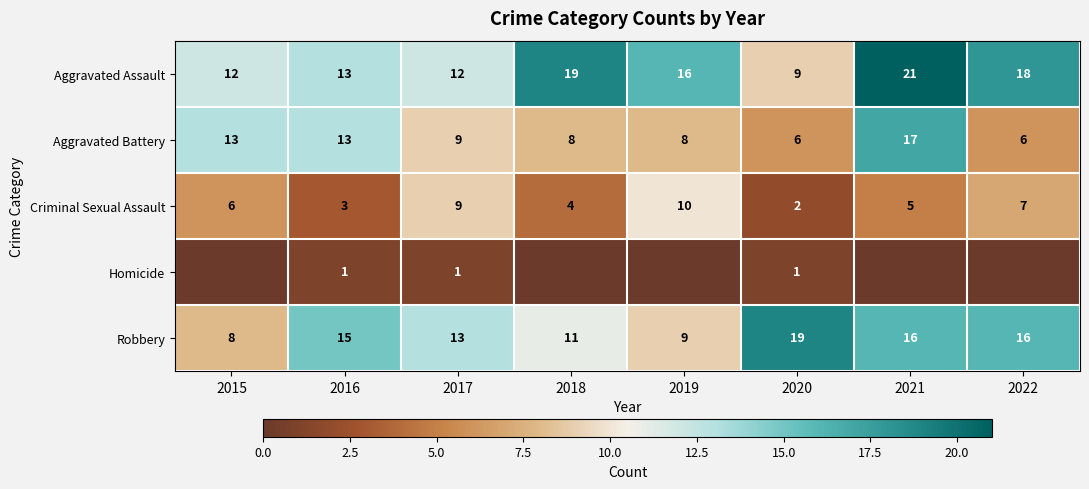

Which label corresponds to the largest value in the chart?

2021